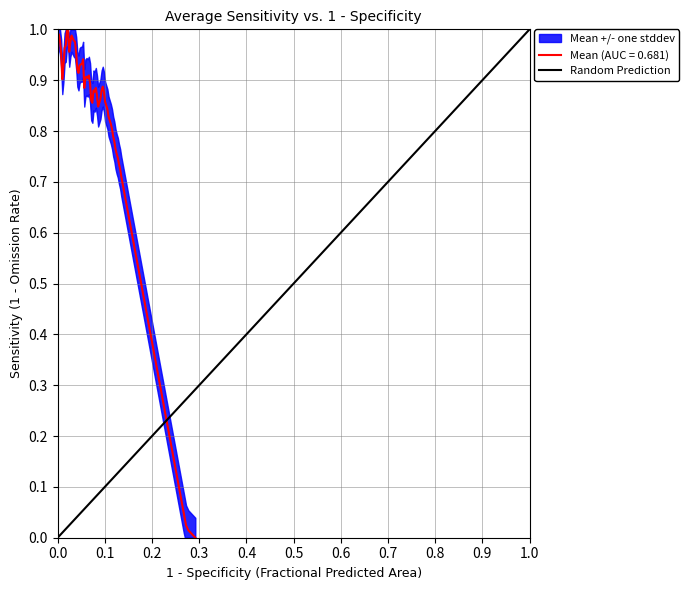

What is the difference between the maximum and minimum values?

1